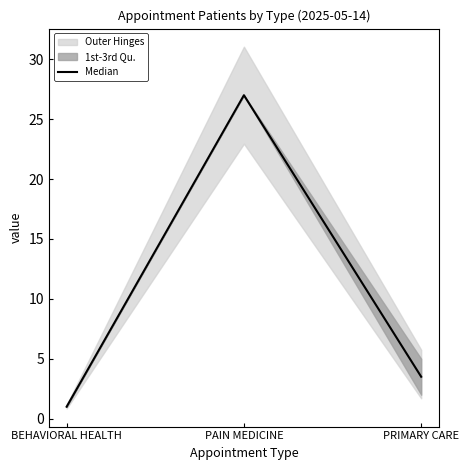

True or false: the data shows 0.8 at PRIMARY CARE.

False